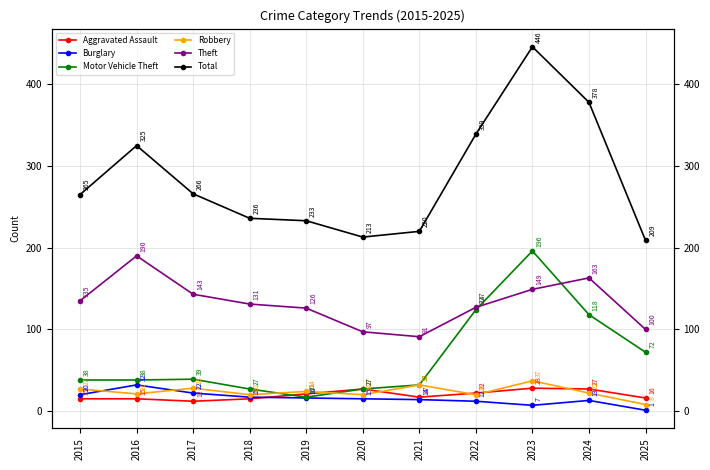

What is the value of the Total point at the 4th from the left?

236